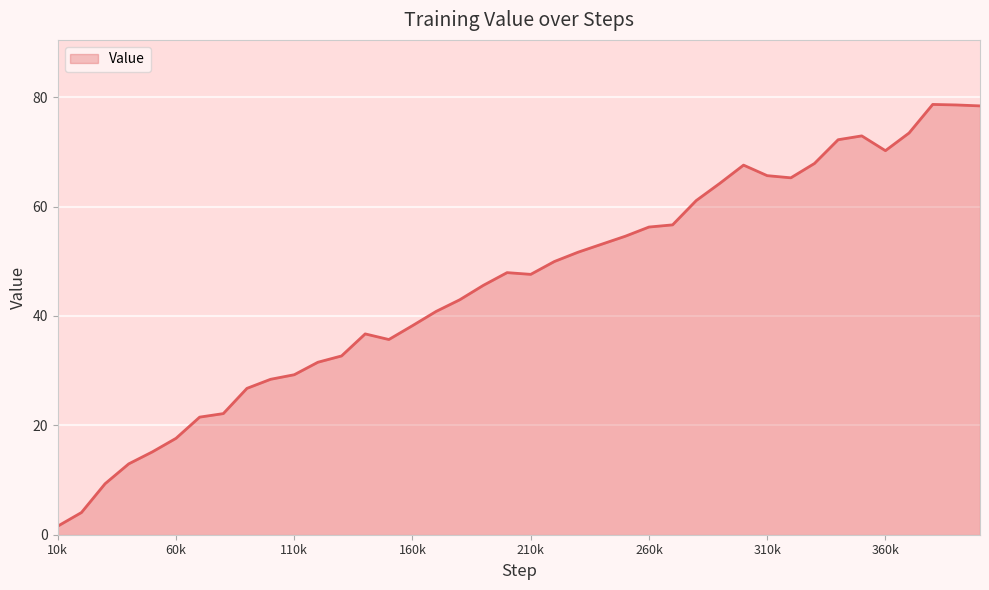

What is the sum of all values?

1826.8